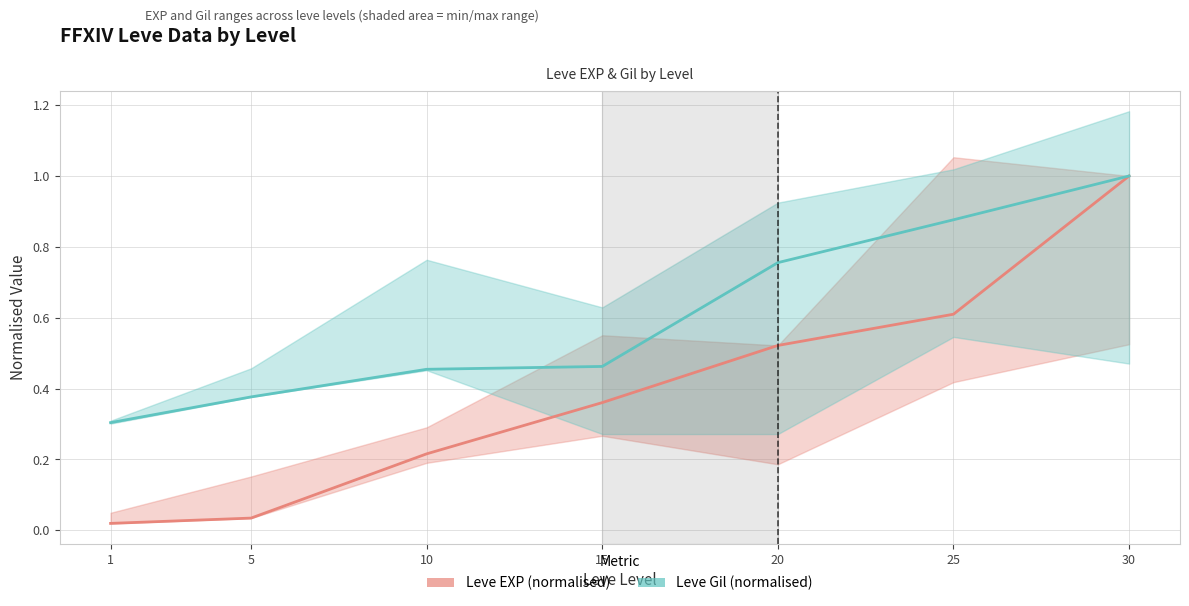

Reading left to right, extract all data points from this chart.

Leve EXP (normalised): 1=0.0	5=0.0	10=0.2	15=0.4	20=0.5	25=0.6	30=1.0
Leve Gil (normalised): 1=0.3	5=0.4	10=0.5	15=0.5	20=0.8	25=0.9	30=1.0